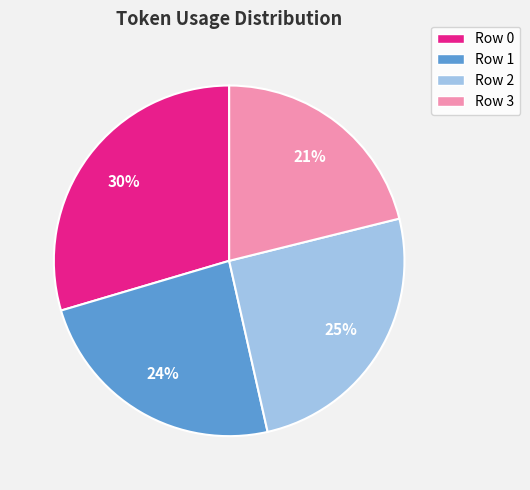

Is it true that Row 3 is 6% of the pie?

False